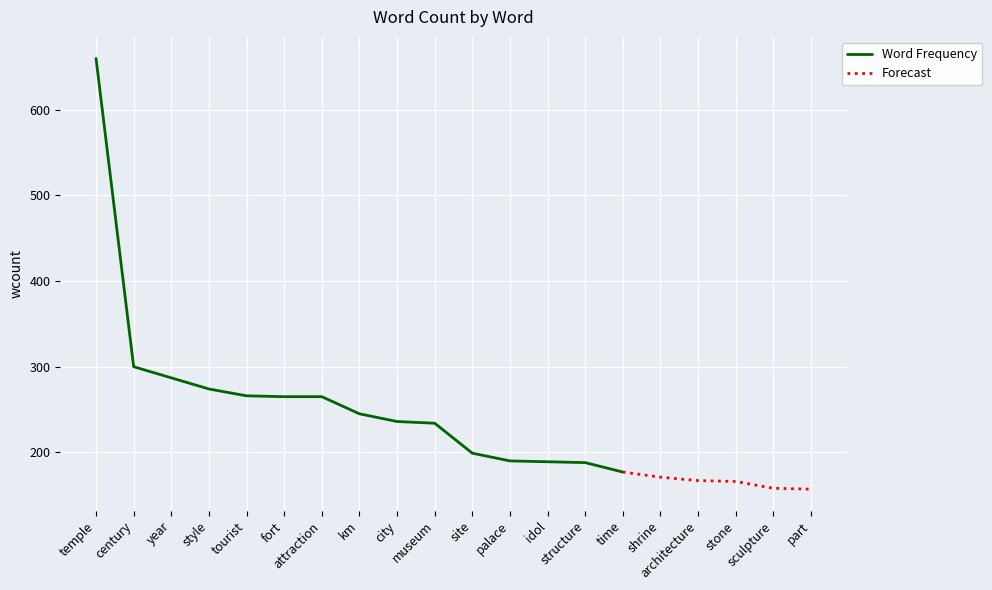

What is the value of the 2nd point from the left?

300